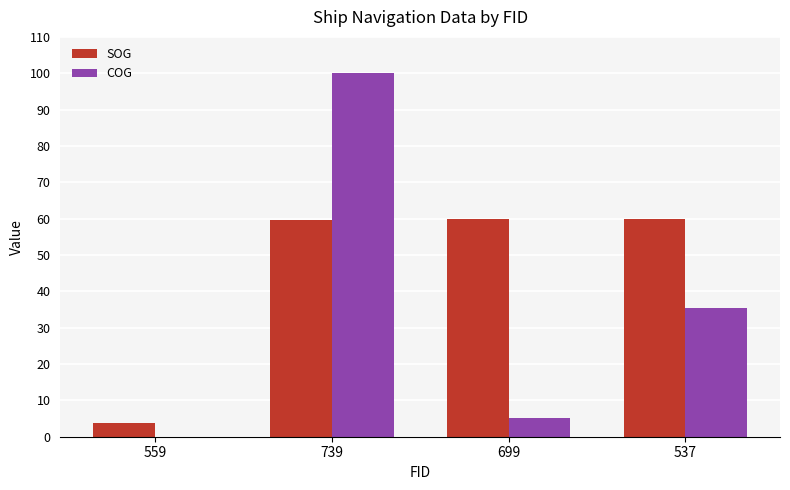

Where is COG nearest to the value 50?

537